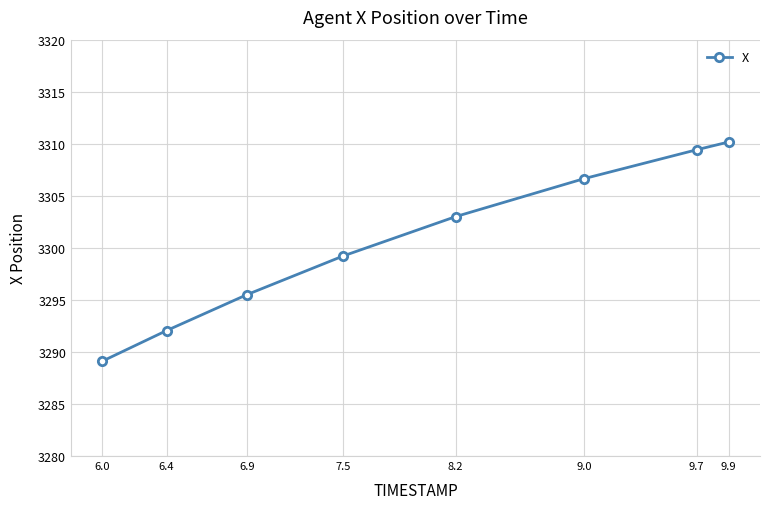

What is the difference between the second highest and second lowest values?

17.4